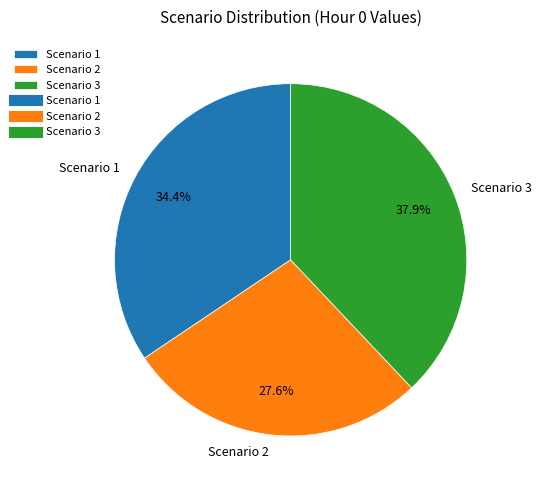

Rank the categories by value from lowest to highest.

Scenario 2, Scenario 1, Scenario 3